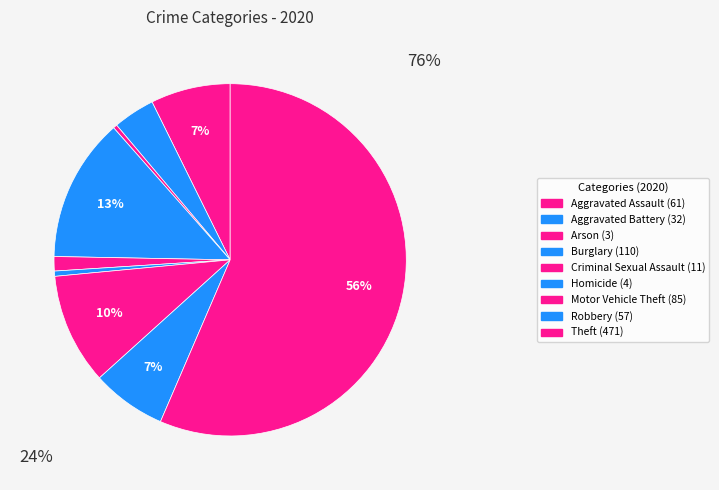

To the nearest percent, what portion does Motor Vehicle Theft represent?

10%